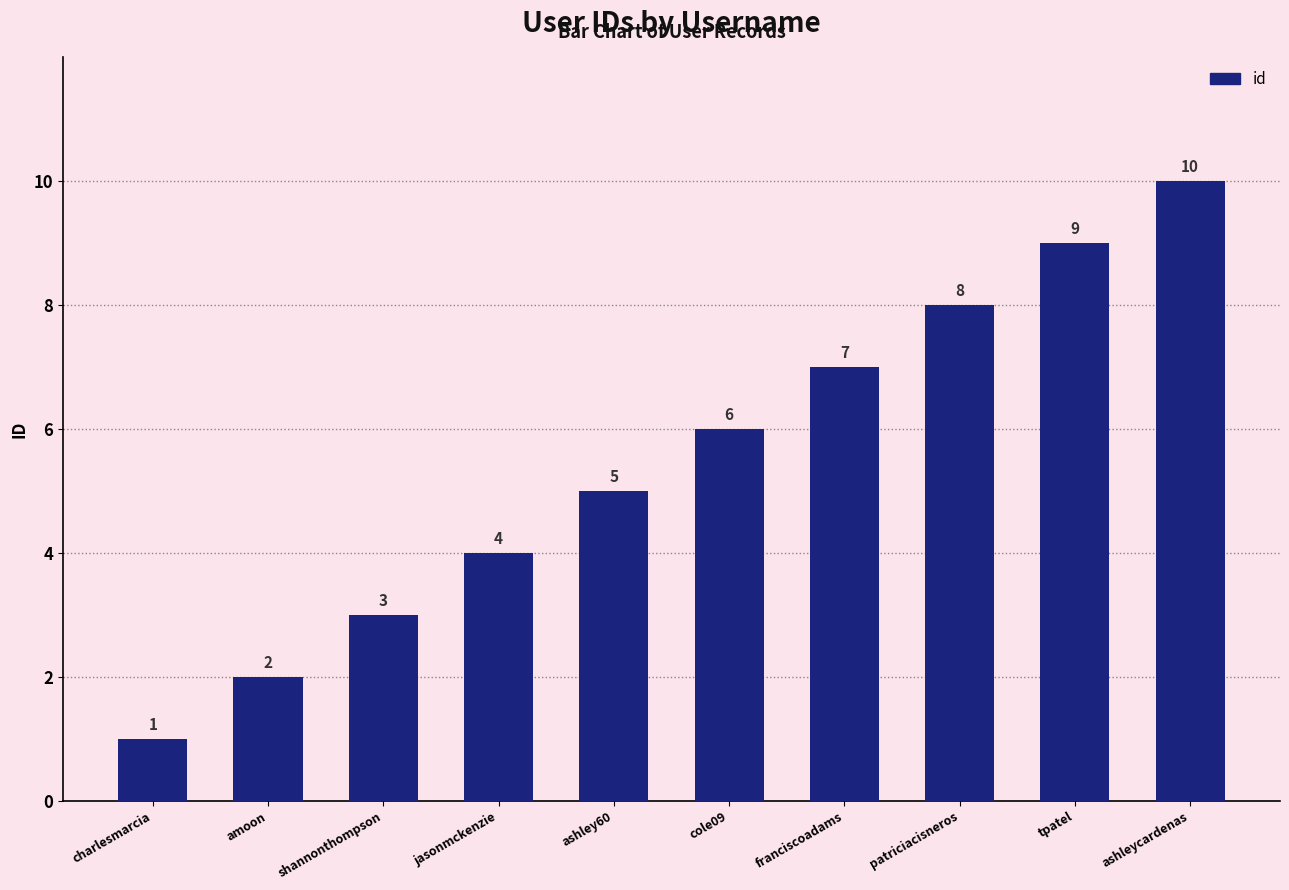

The value at patriciacisneros is 5. True or false?

False